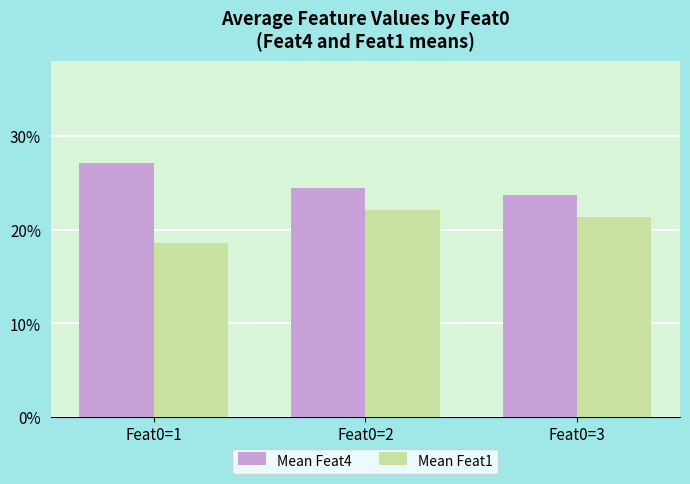

Reading left to right, what are all the values shown in this chart?

Mean Feat4: 0.3	0.2	0.2
Mean Feat1: 0.2	0.2	0.2